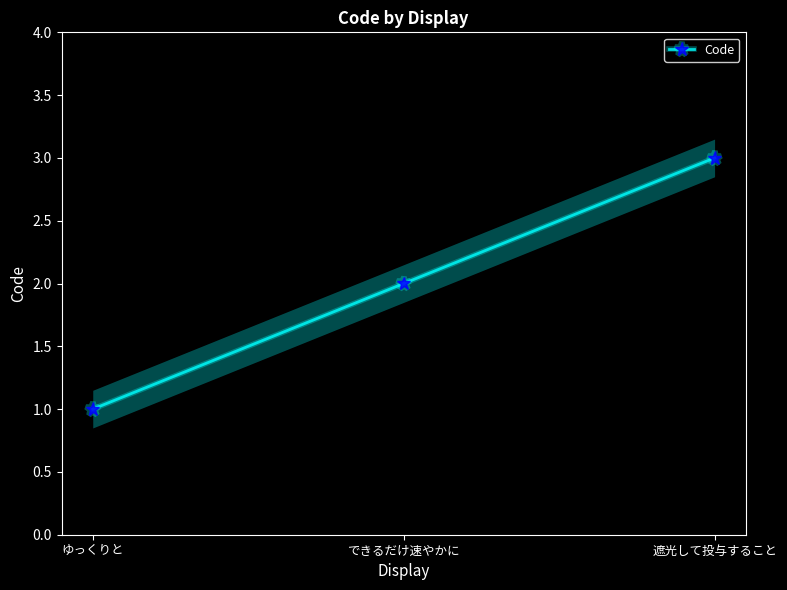

At which label does the data first exceed 2?

遮光して投与すること